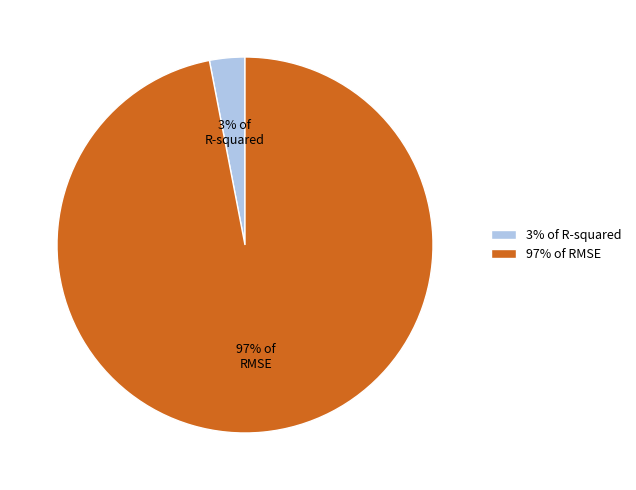

Do R-squared and RMSE together represent more than half of the pie?

Yes